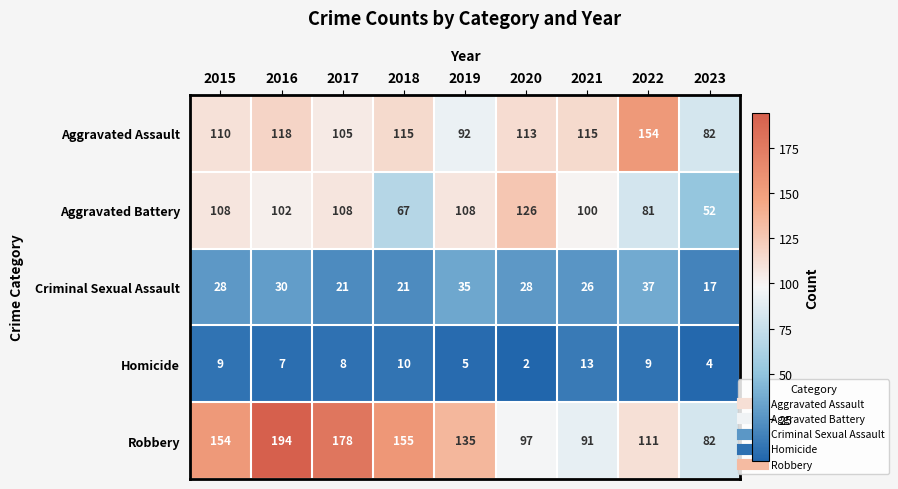

True or false: Robbery has a value of 154 at 2015.

True